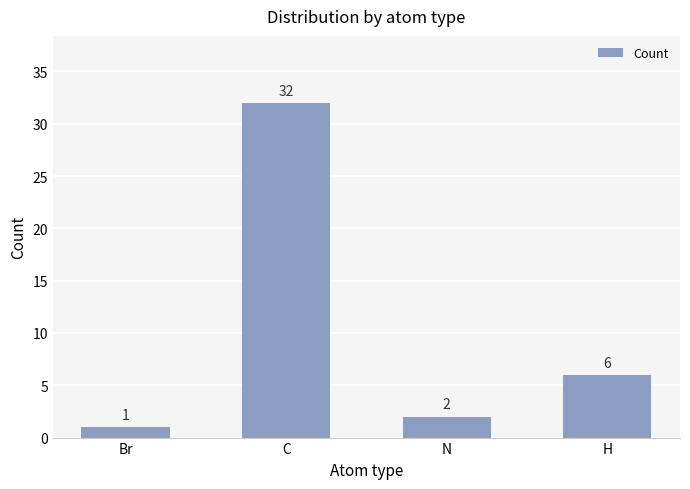

True or false: the data shows 4 at N.

False